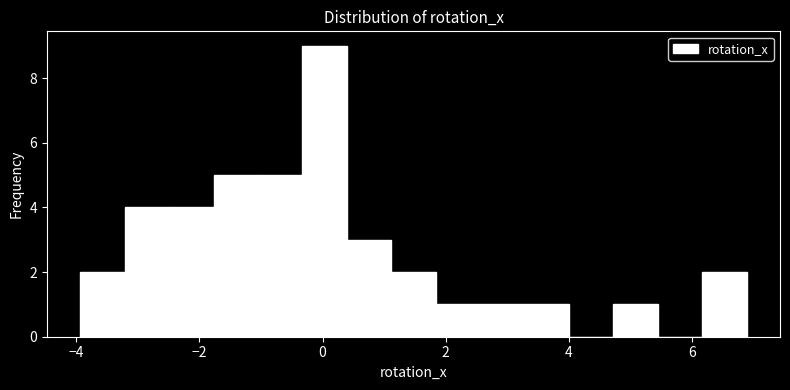

Read against the x-axis, roughly where is the centre of the tallest bar?

0.0